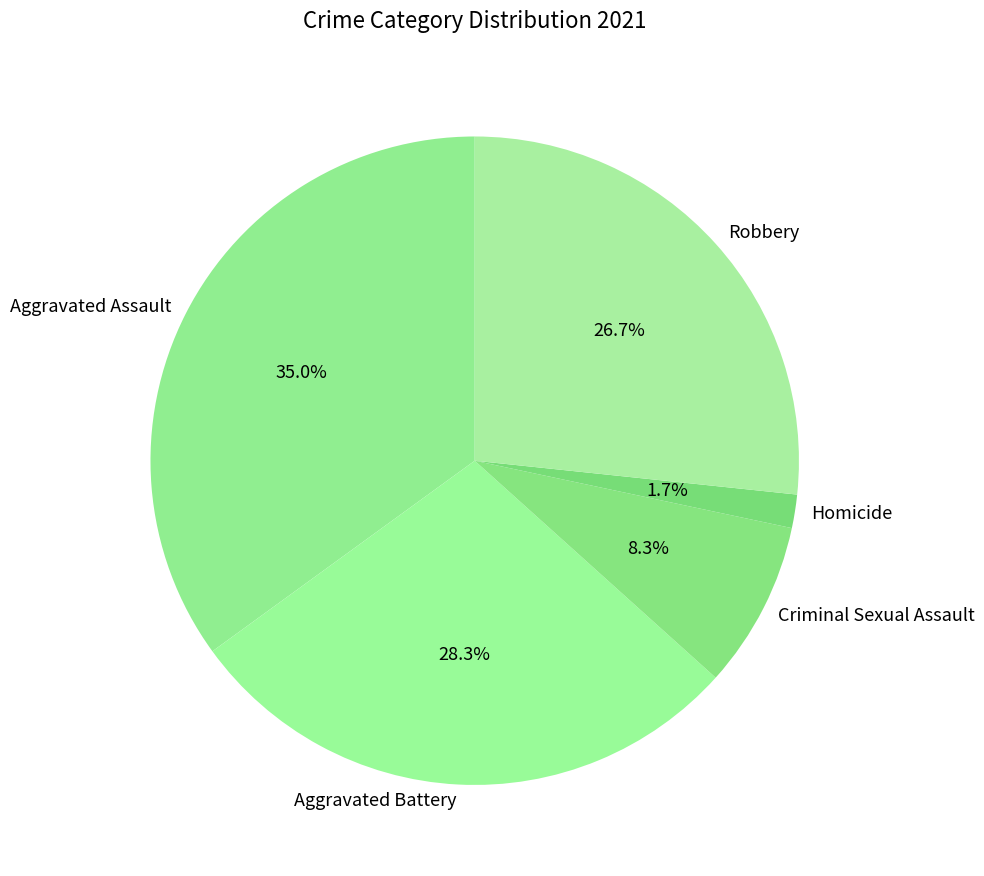

How many segments does this pie chart have?

5